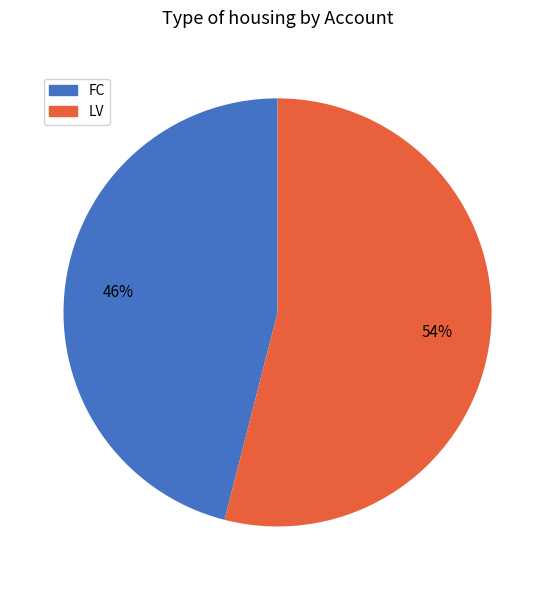

How many slices are in this pie chart?

2